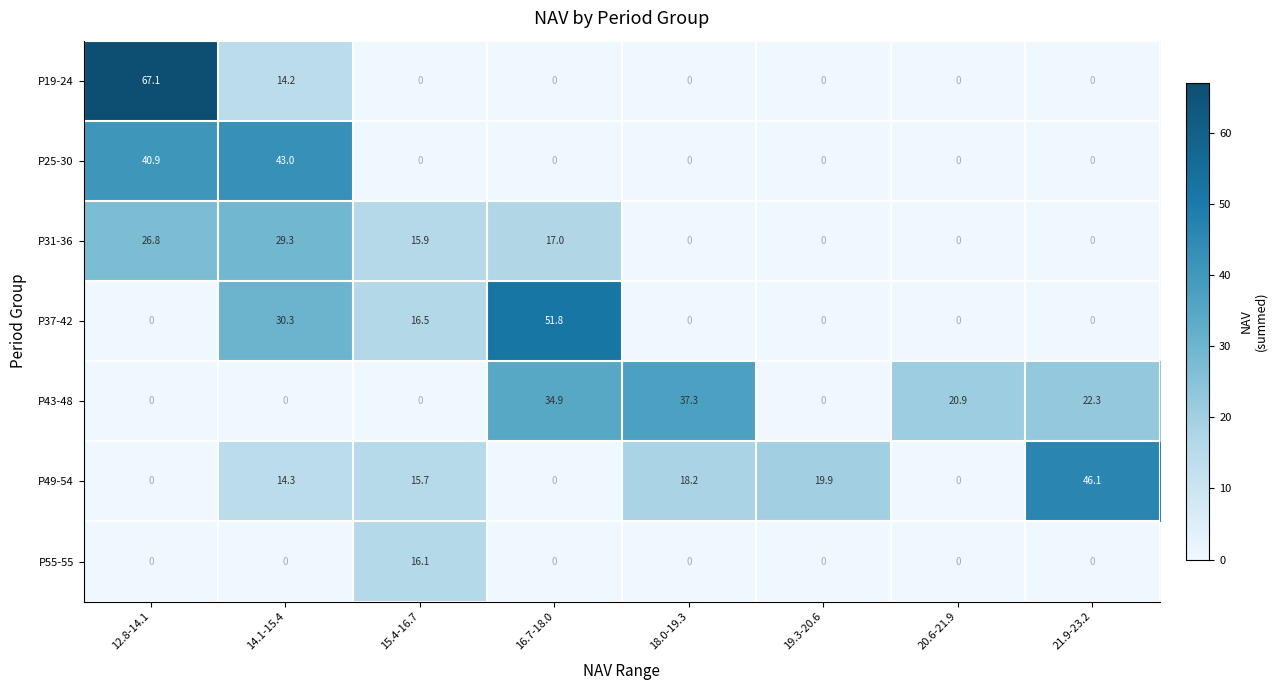

What is the average value of the P55-55 series?

2.0